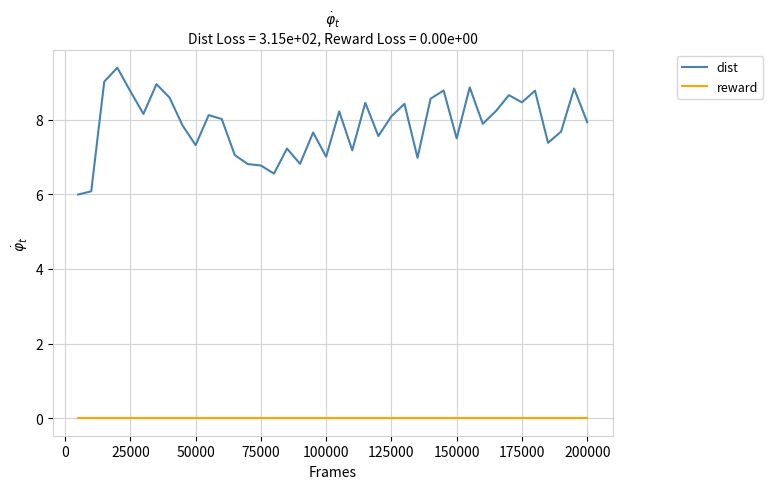

True or false: dist and reward intersect in this chart.

False